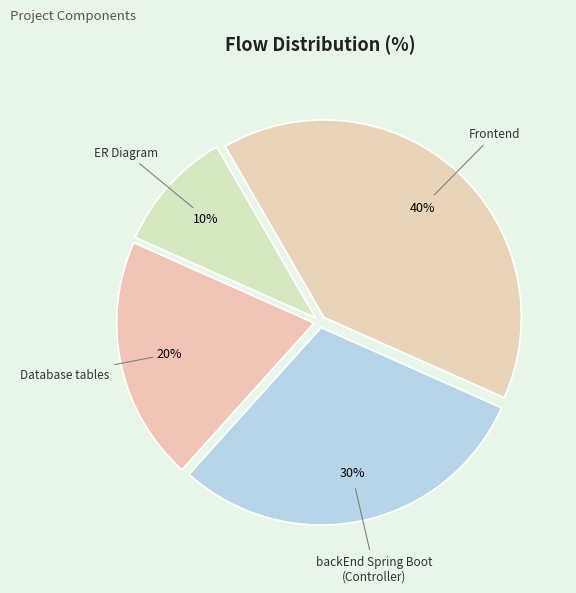

How many segments does this pie chart have?

4